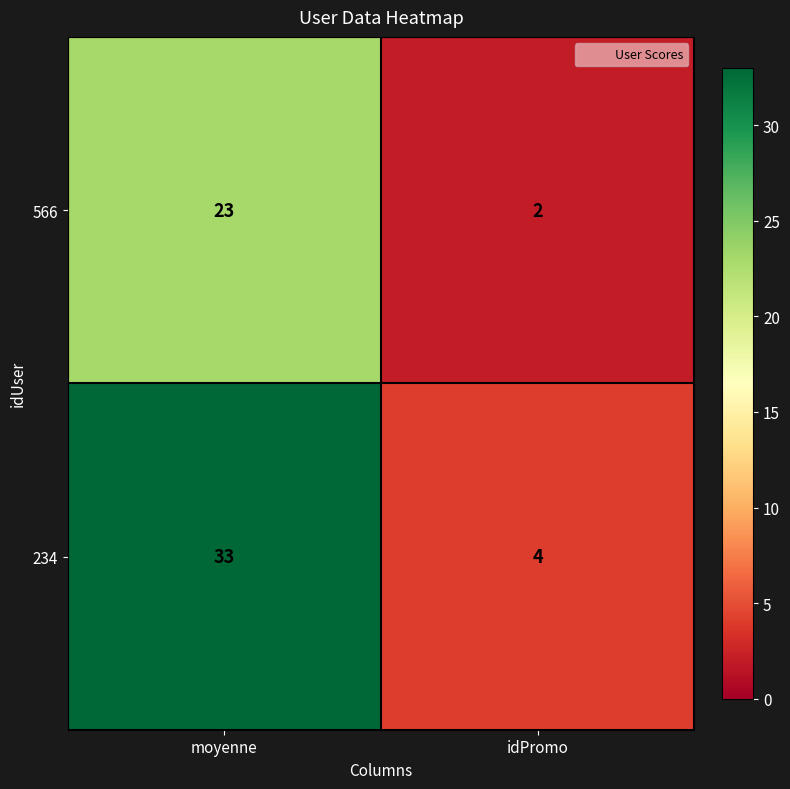

Which label corresponds to the smallest value in the chart?

idPromo